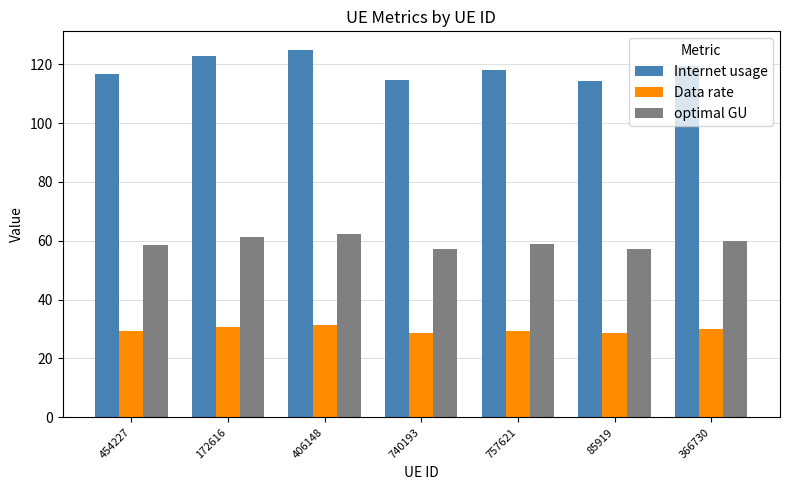

What value does the Data rate series have at 172616?

30.7